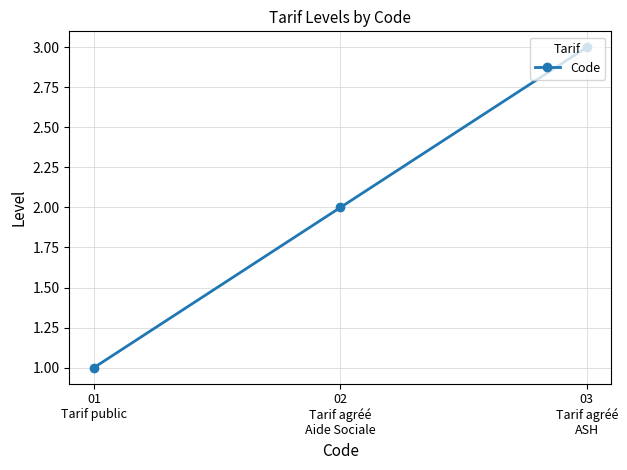

Between 01
Tarif public and 02
Tarif agréé
Aide Sociale, which is larger?

02
Tarif agréé
Aide Sociale